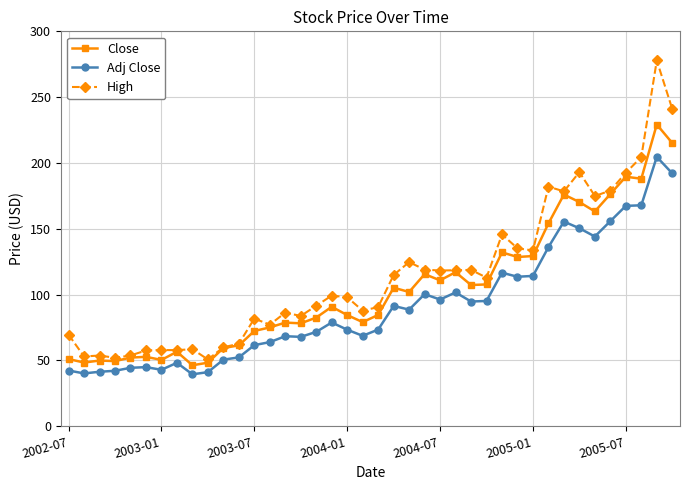

True or false: Close and Adj Close cross at least once.

False